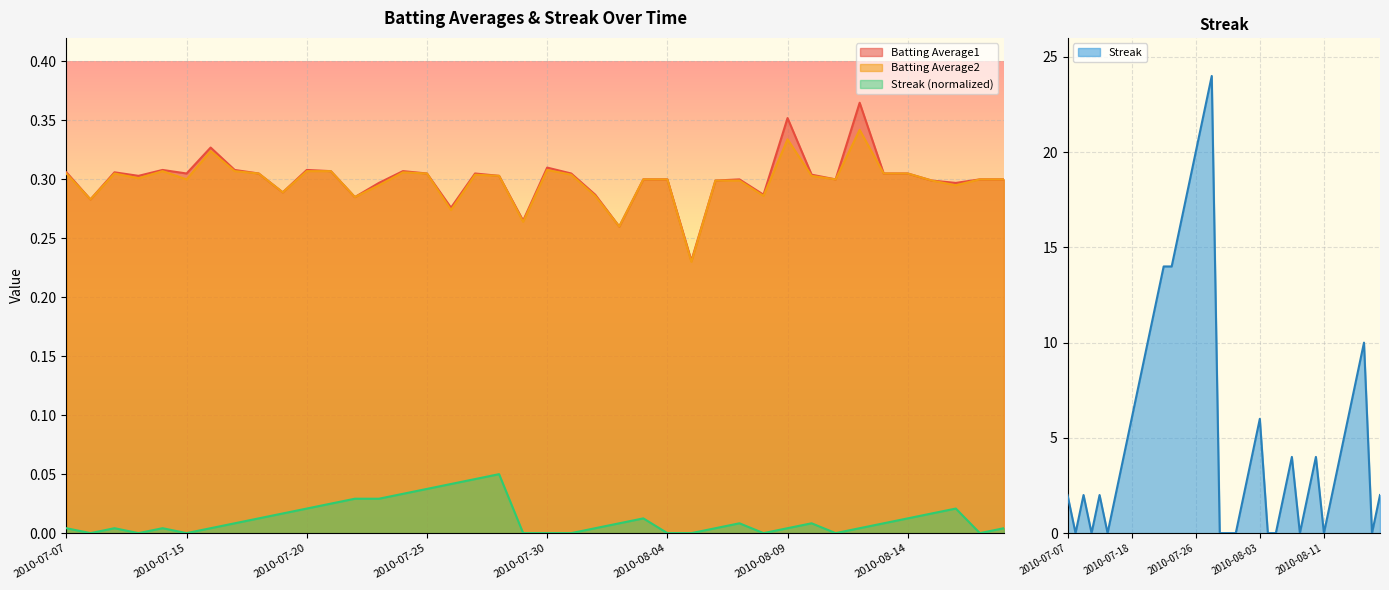

How many lines are shown in the chart?

3